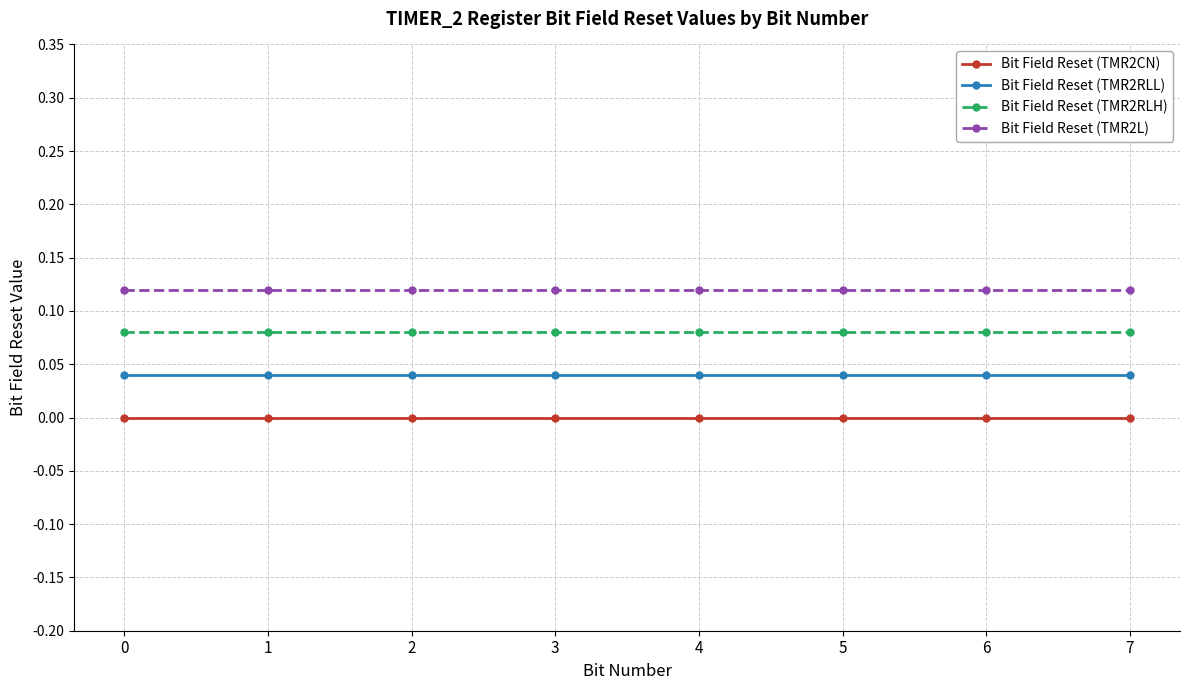

List the series in order of their overall mean, highest first.

Bit Field Reset (TMR2L), Bit Field Reset (TMR2RLH), Bit Field Reset (TMR2RLL), Bit Field Reset (TMR2CN)